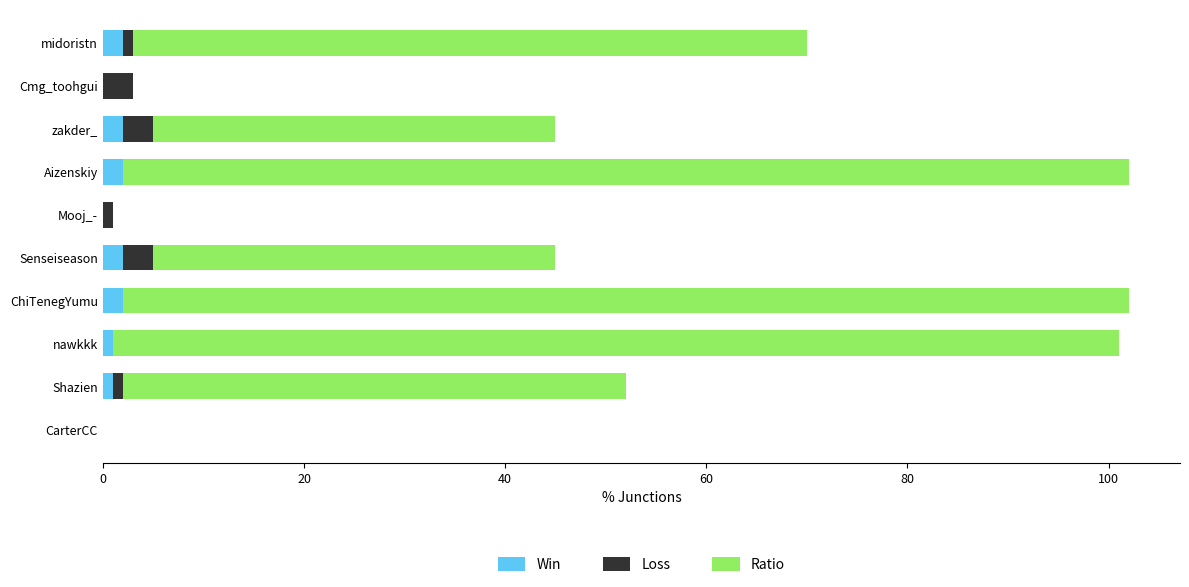

What is the sum of all Win values?

12